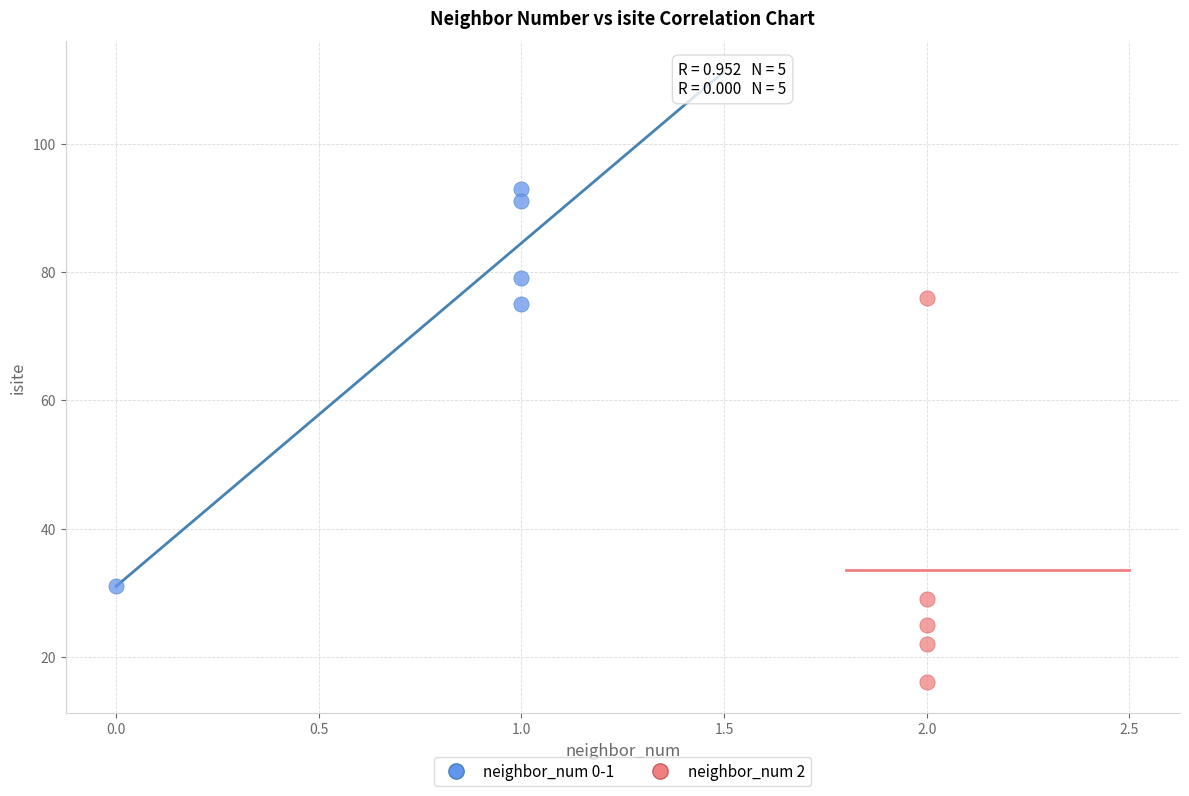

Which series contains the highest Y value?

neighbor_num 0-1